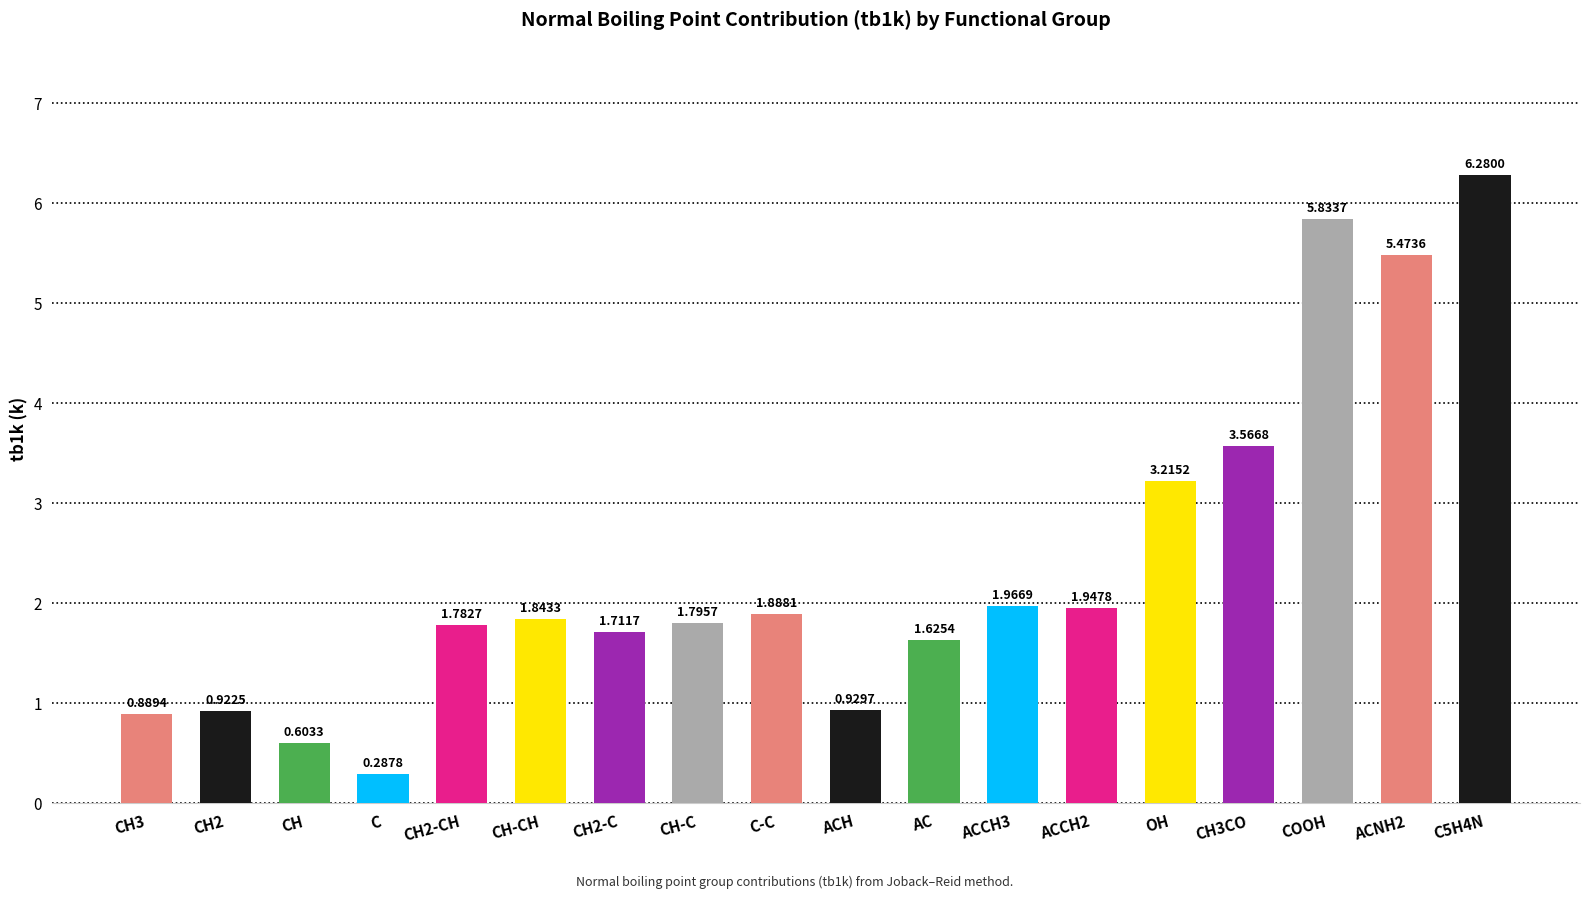

What is the label of the 17th bar from the right?

CH2